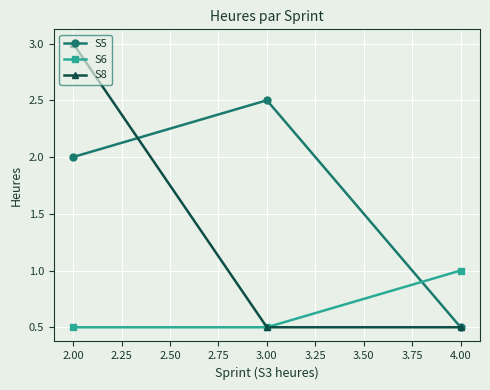

What is the label of the 2nd point from the left?

3.00